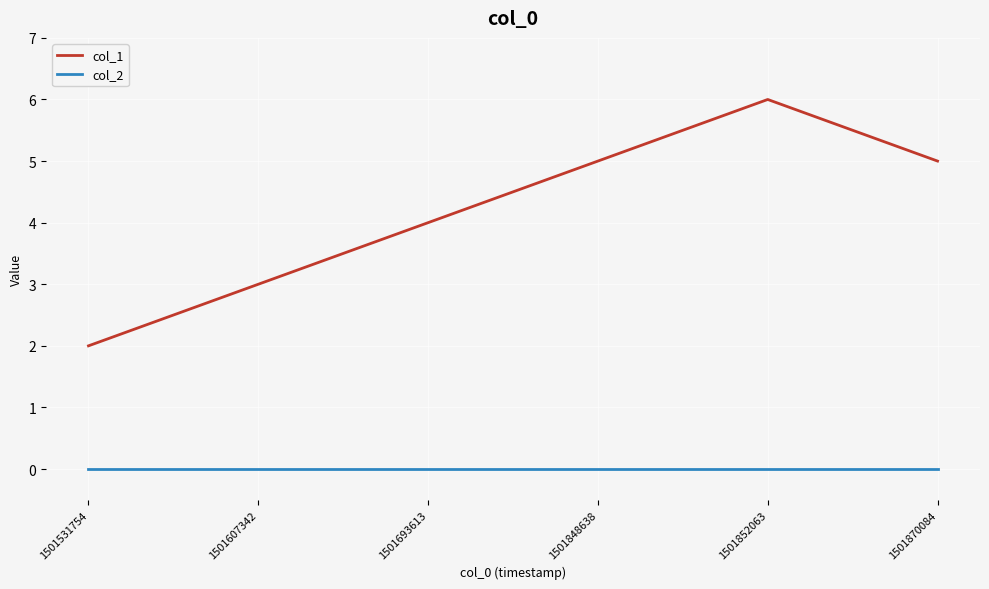

Is the value of col_2 at 1501607342 greater than the value of col_1 at 1501848638?

No